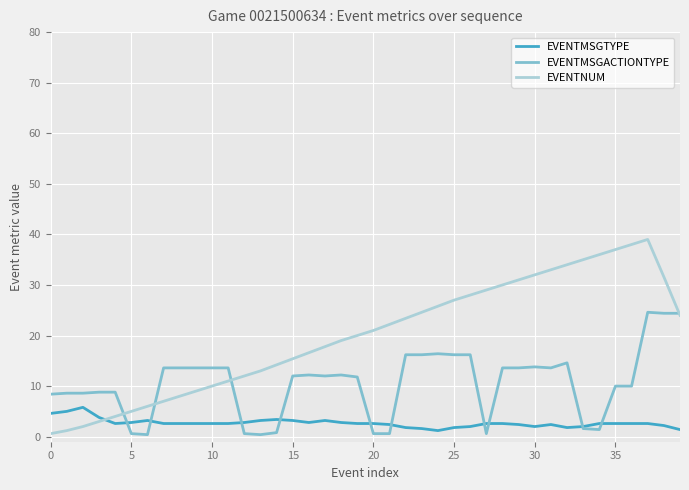

Is this an area chart (filled region under the line)?

No